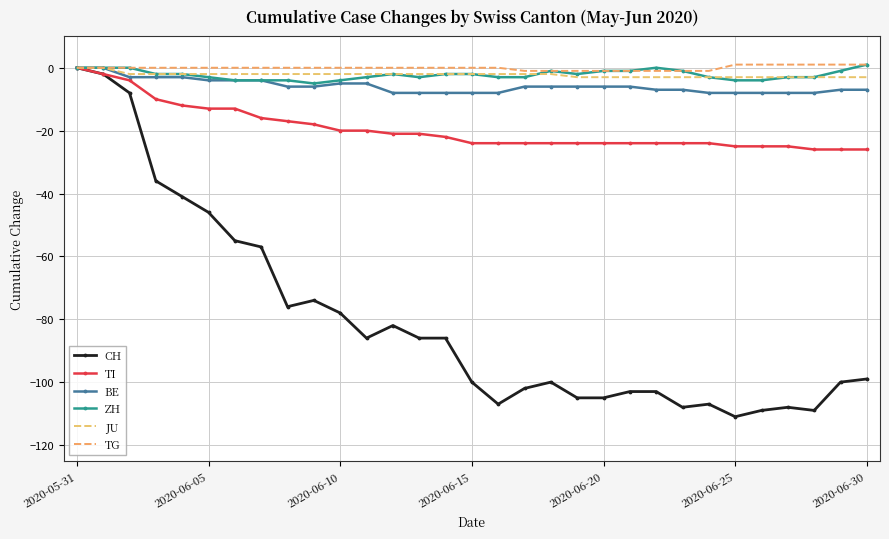

Reading left to right, extract all data points from this chart.

CH: 0	-2	-8	-36	-41	-46	-55	-57	-76	-74	-78	-86	-82	-86	-86	-100	-107	-102	-100	-105	-105	-103	-103	-108	-107	-111	-109	-108	-109	-100	-99
TI: 0	-2	-4	-10	-12	-13	-13	-16	-17	-18	-20	-20	-21	-21	-22	-24	-24	-24	-24	-24	-24	-24	-24	-24	-24	-25	-25	-25	-26	-26	-26
BE: 0	0	-3	-3	-3	-4	-4	-4	-6	-6	-5	-5	-8	-8	-8	-8	-8	-6	-6	-6	-6	-6	-7	-7	-8	-8	-8	-8	-8	-7	-7
ZH: 0	0	0	-2	-2	-3	-4	-4	-4	-5	-4	-3	-2	-3	-2	-2	-3	-3	-1	-2	-1	-1	0	-1	-3	-4	-4	-3	-3	-1	1
JU: 0	0	-2	-2	-2	-2	-2	-2	-2	-2	-2	-2	-2	-2	-2	-2	-2	-2	-2	-3	-3	-3	-3	-3	-3	-3	-3	-3	-3	-3	-3
TG: 0	0	0	0	0	0	0	0	0	0	0	0	0	0	0	0	0	-1	-1	-1	-1	-1	-1	-1	-1	1	1	1	1	1	1